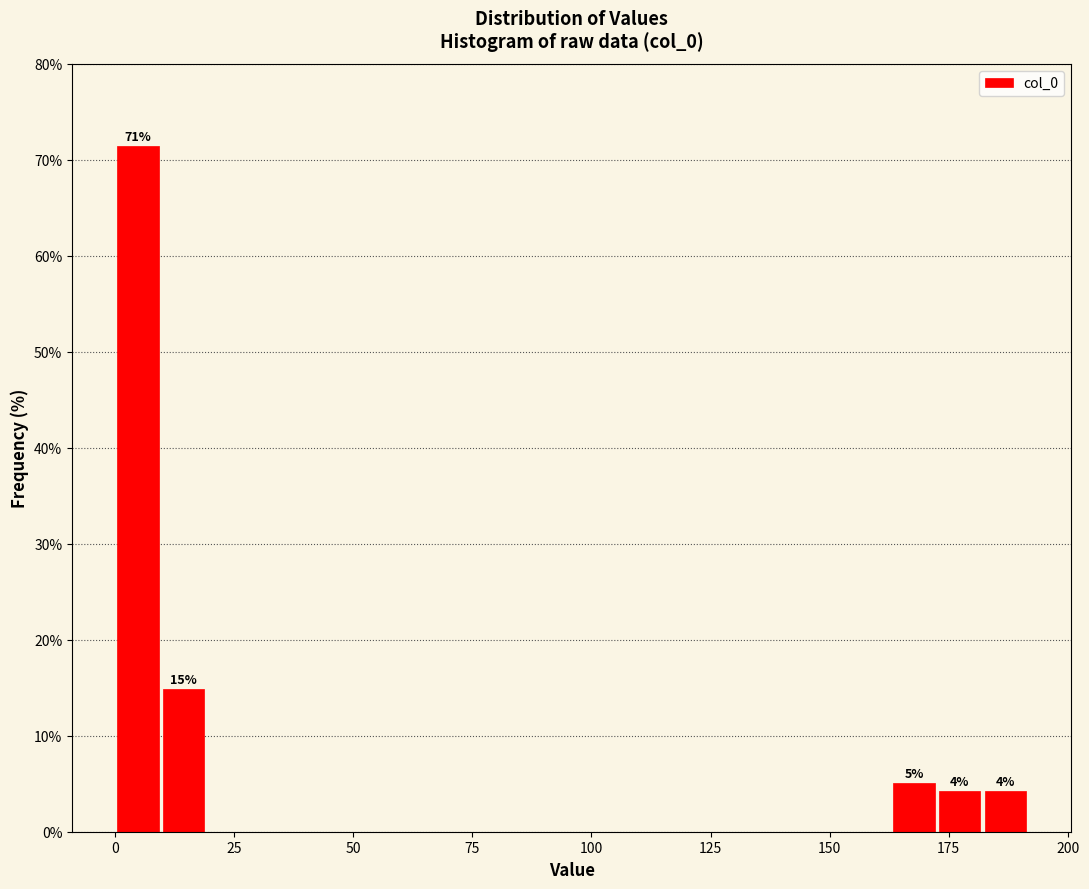

Around what value on the x-axis is the tallest bar? Give the approximate position of its centre, as read against the axis.

5